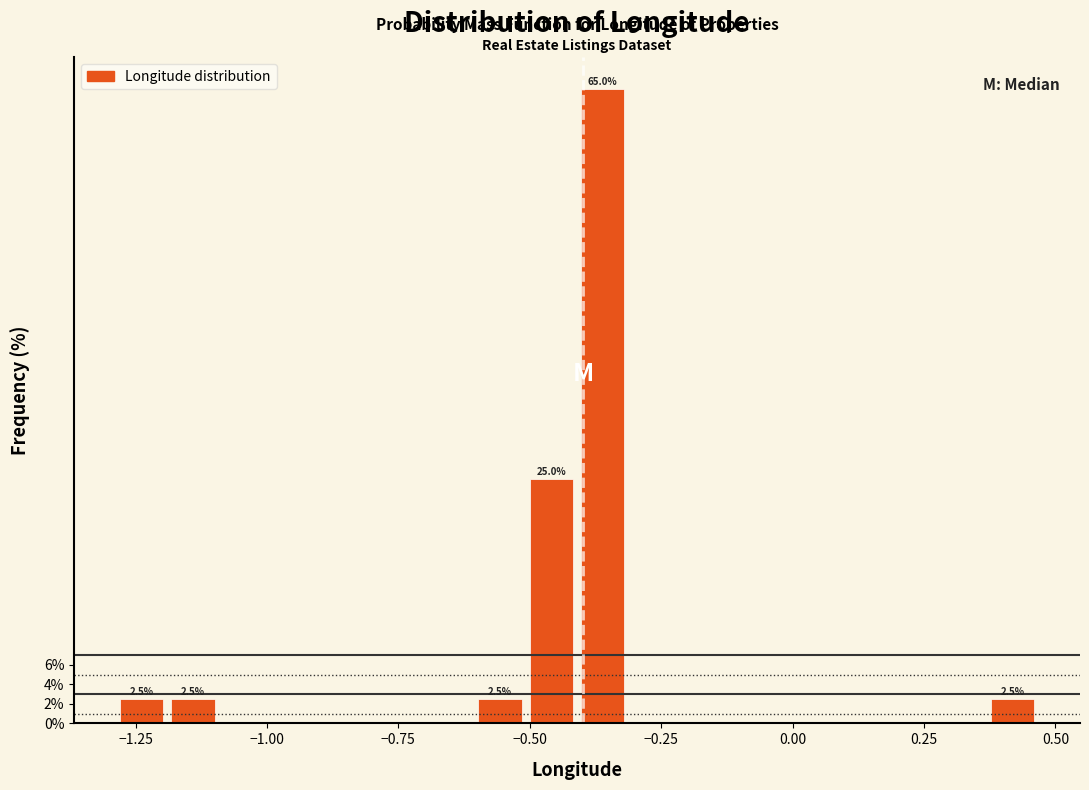

Read against the x-axis, roughly where is the centre of the tallest bar?

-0.35